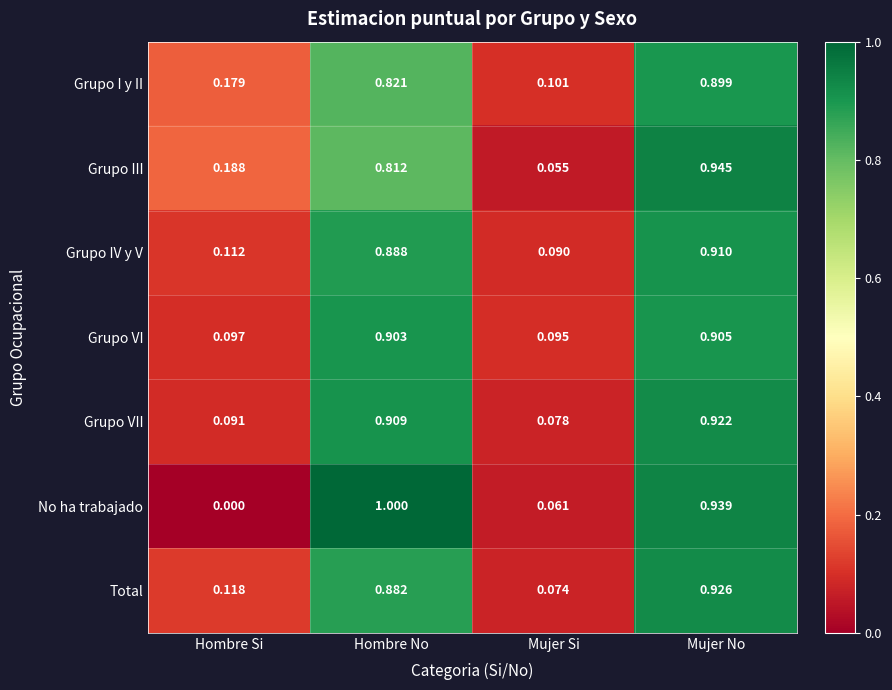

At which label is Grupo VI closest to 0?

Mujer Si